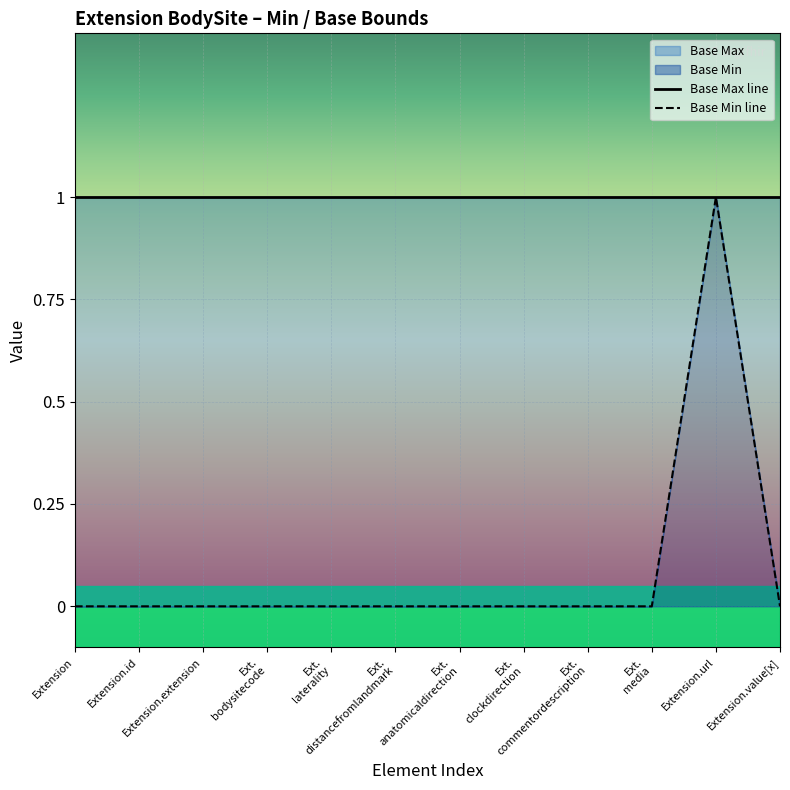

List the series in order of their overall mean, highest first.

Base Max line, Base Min line